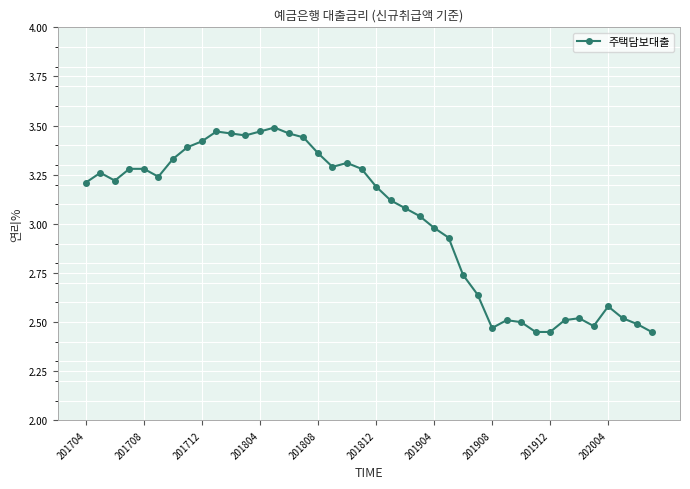

What is the sum of all values?

120.8